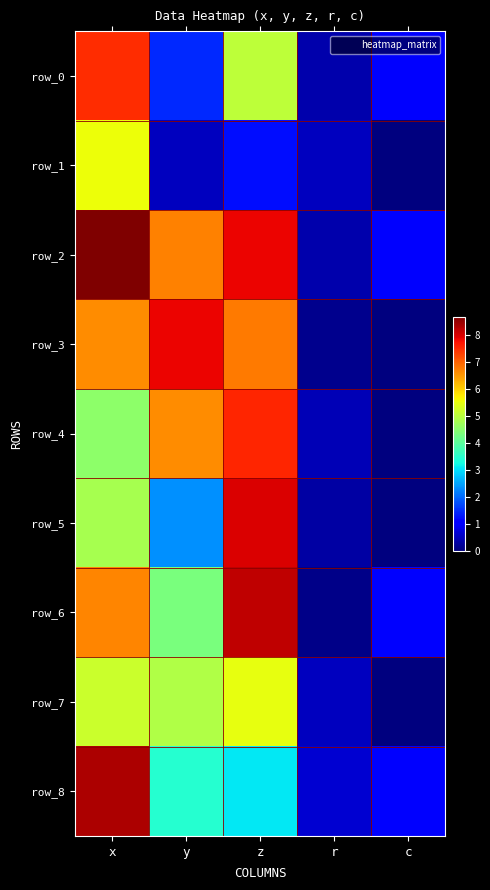

What is the difference between the highest and lowest values at y?

7.4